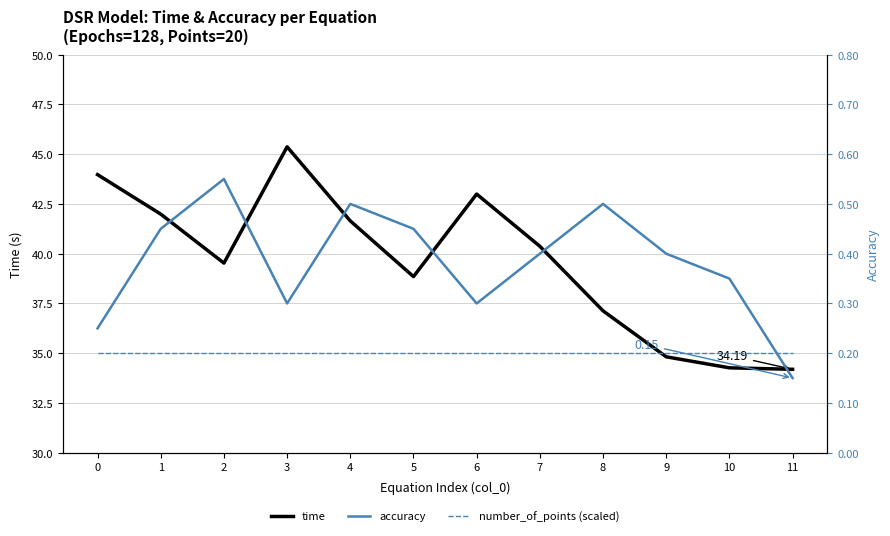

At how many categories does at least one series exceed 25?

12